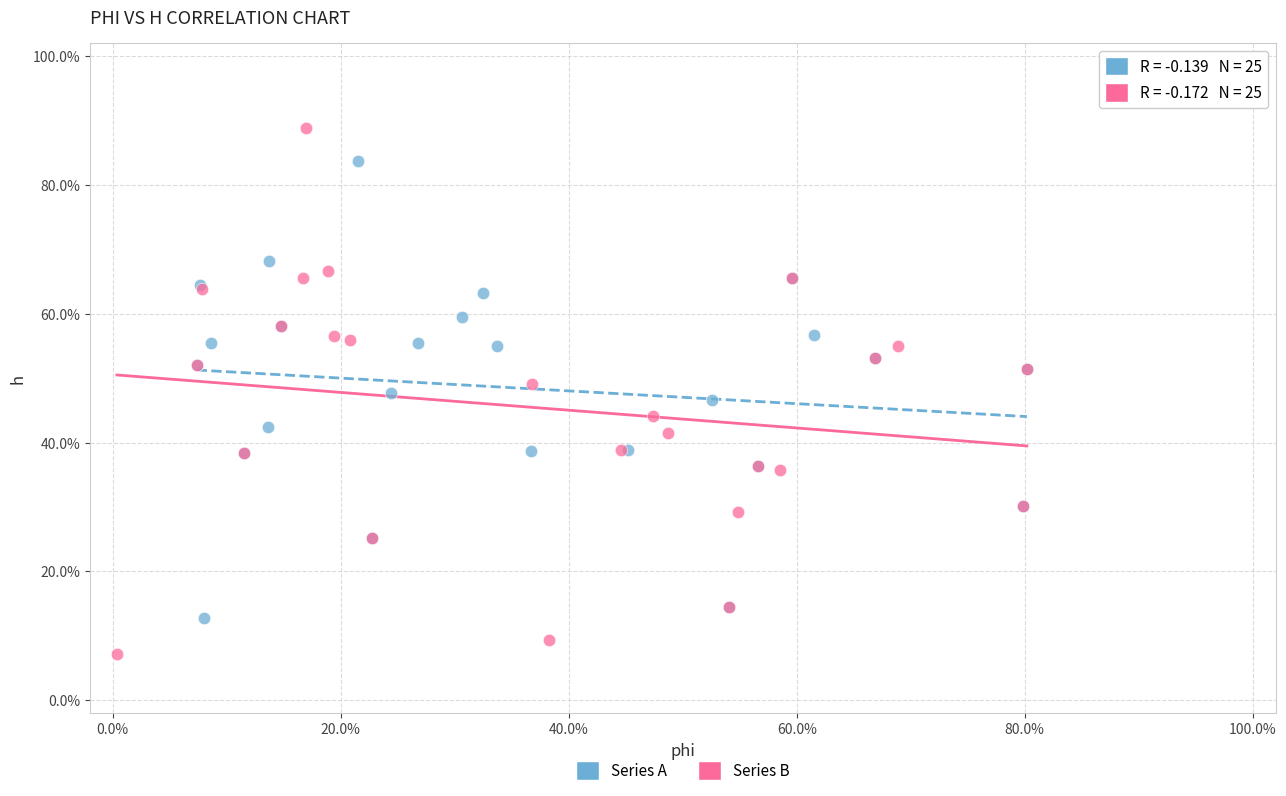

Which series reaches the maximum Y coordinate?

Series B